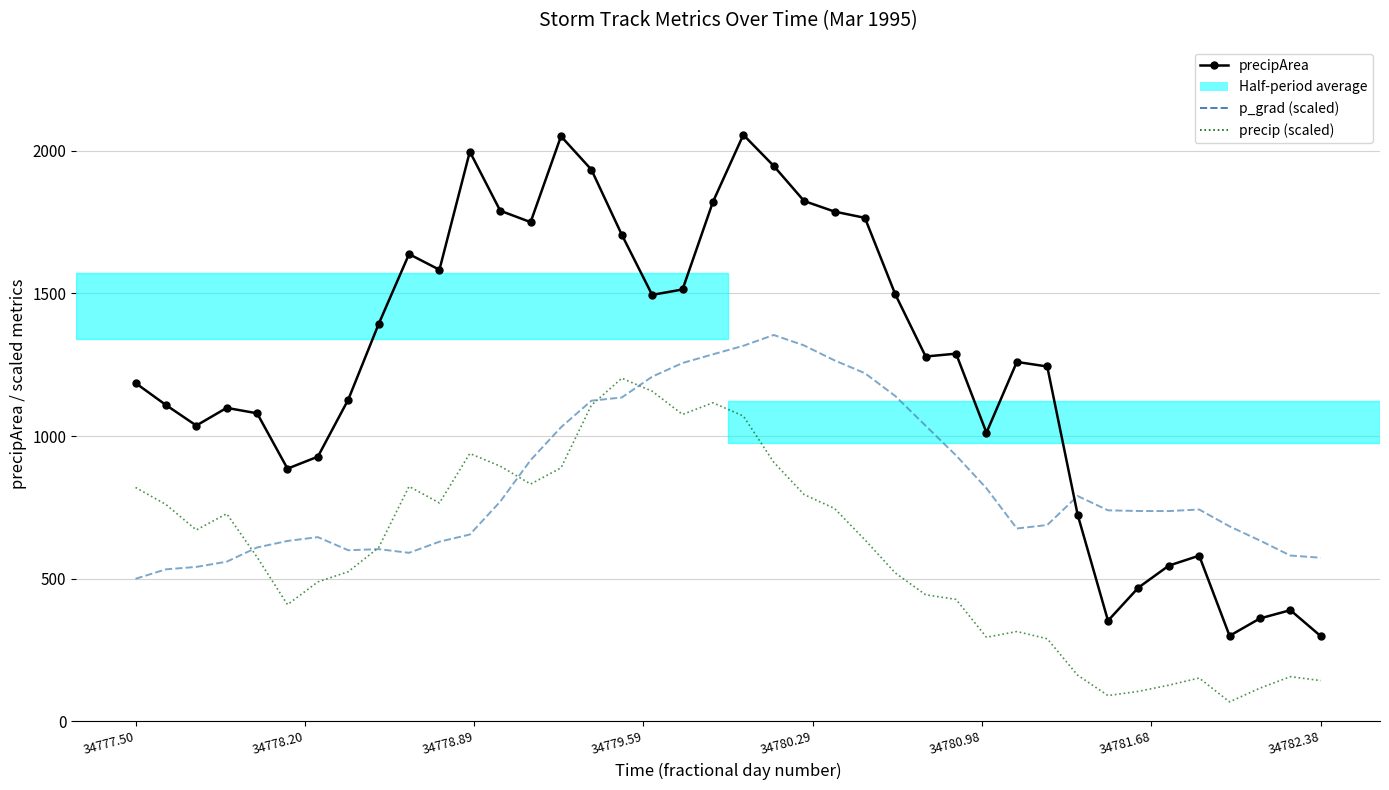

True or false: p_grad (scaled) and precipArea cross at least once.

True